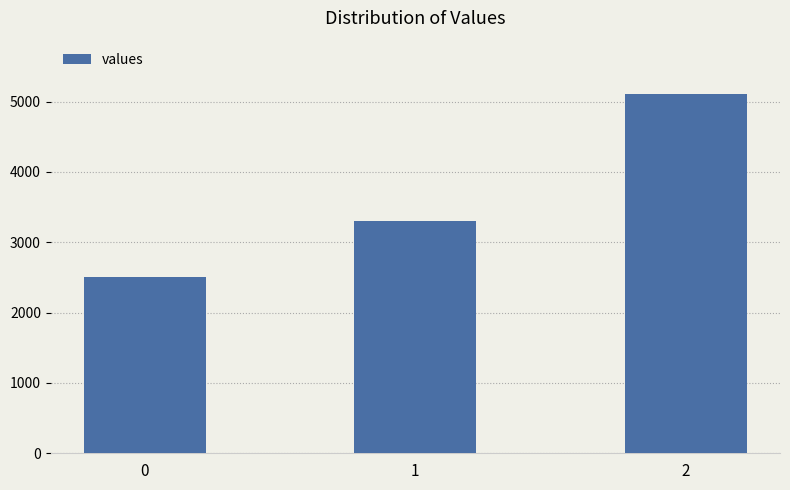

What value does the data have at 2?

5100